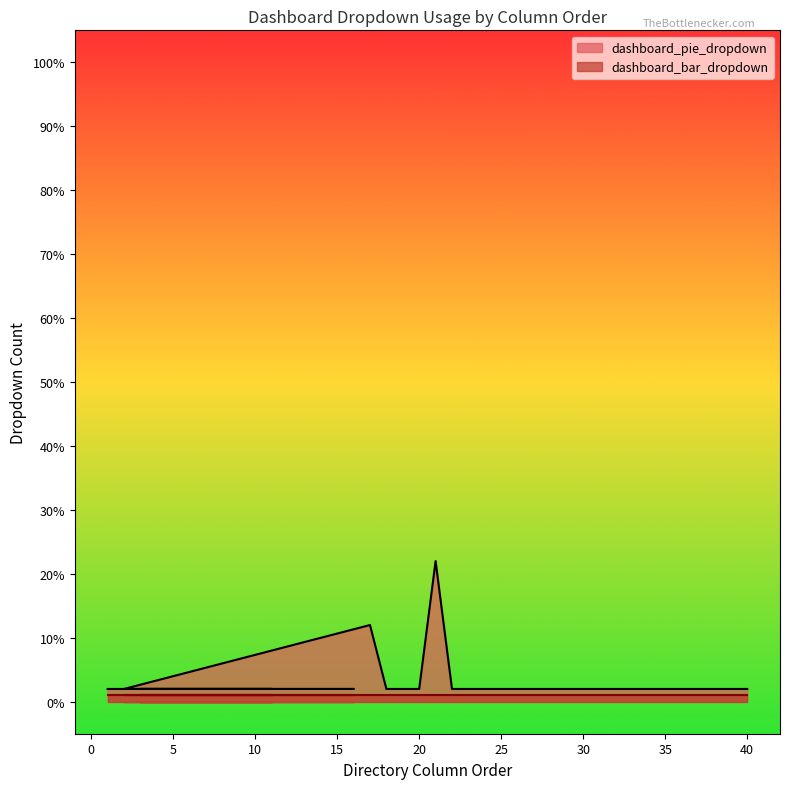

What is the change in value from 17 to 18?

-0.1